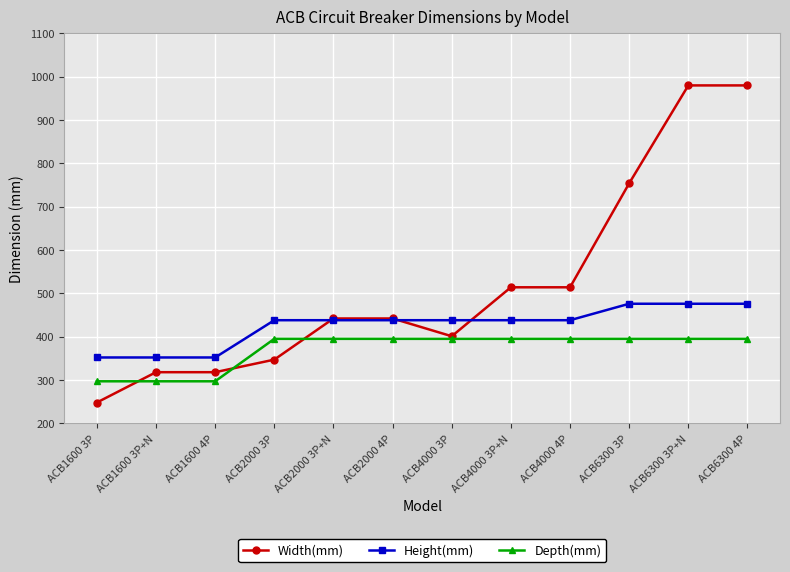

How many data points does each series have?

12